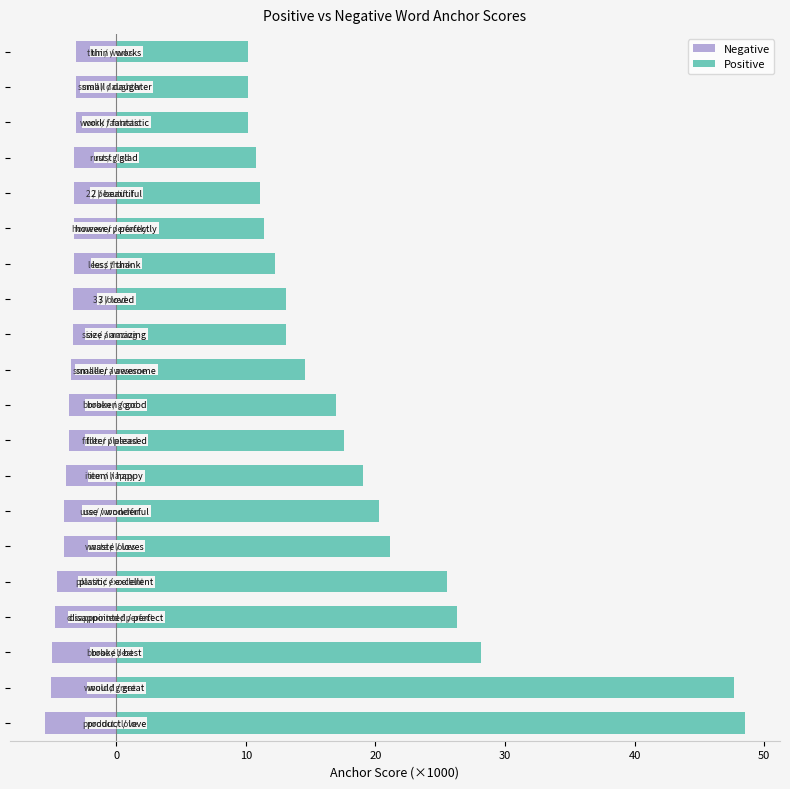

Which has a higher value, 12 or 10?

12